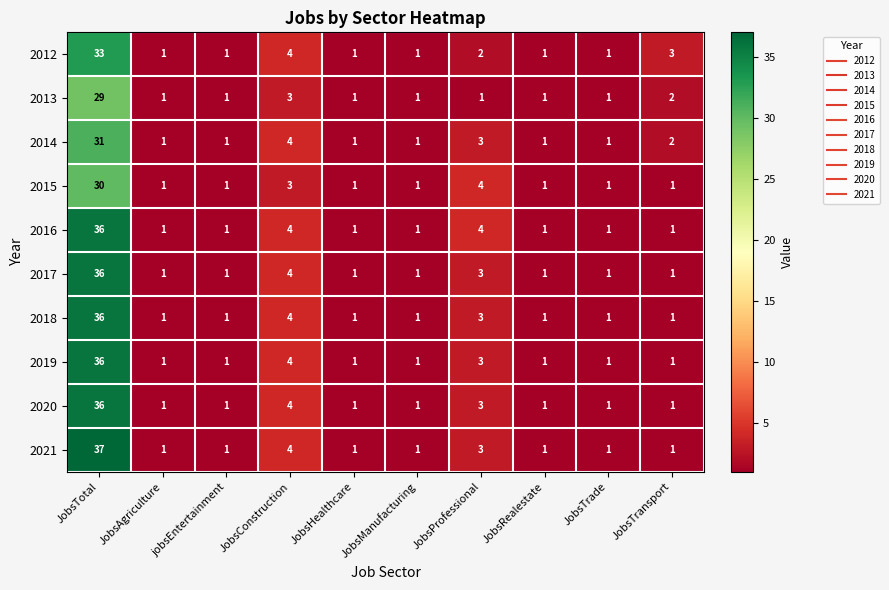

The 2018 series shows 0 at jobsEntertainment. True or false?

False